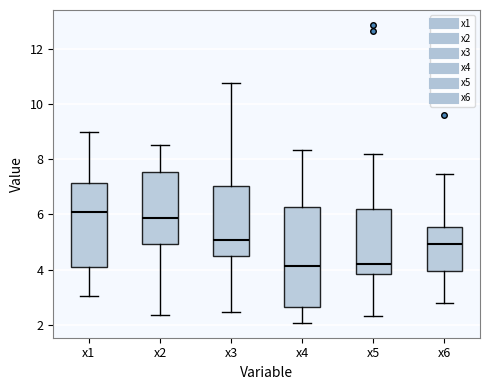

Reading left to right, read every box against the y-axis: the position of its median line, the range the box covers, and the ends of its whiskers. The values are not printed on the chart, so give them approximately, as read against the axis.

x1: median 6.0, box 4.0 to 7.2, whiskers 3.0 to 9.0
x2: median 5.8, box 5.0 to 7.6, whiskers 2.4 to 8.4
x3: median 5.0, box 4.4 to 7.0, whiskers 2.4 to 10.8
x4: median 4.2, box 2.6 to 6.2, whiskers 2.0 to 8.4
x5: median 4.2, box 3.8 to 6.2, whiskers 2.4 to 8.2
x6: median 5.0, box 4.0 to 5.6, whiskers 2.8 to 7.4